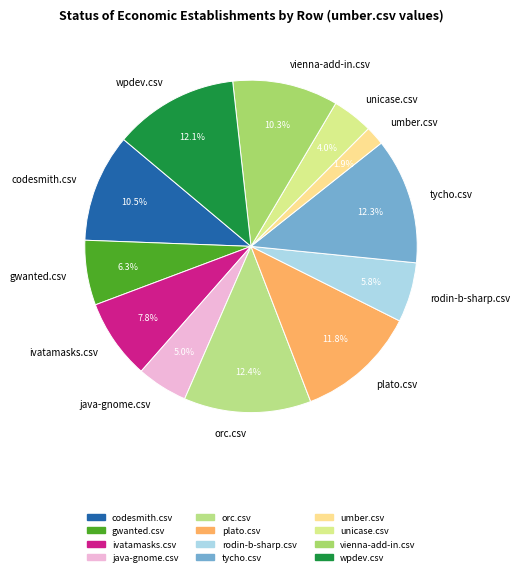

To the nearest percent, what is the average slice percentage?

8%